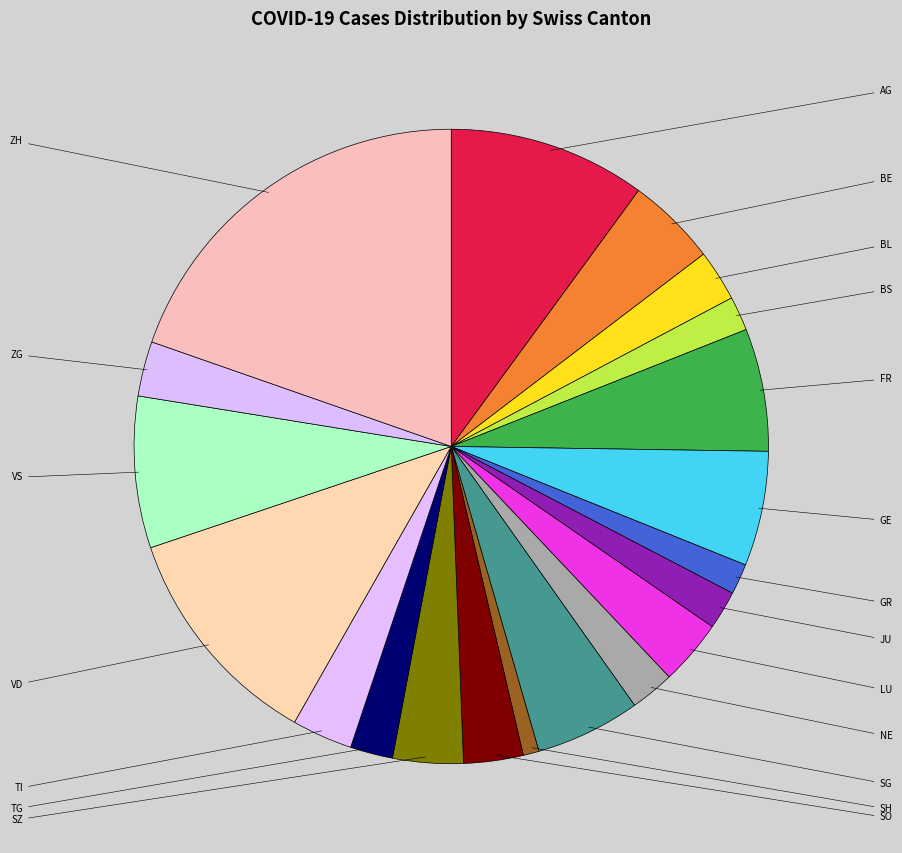

How many slices are in this pie chart?

20